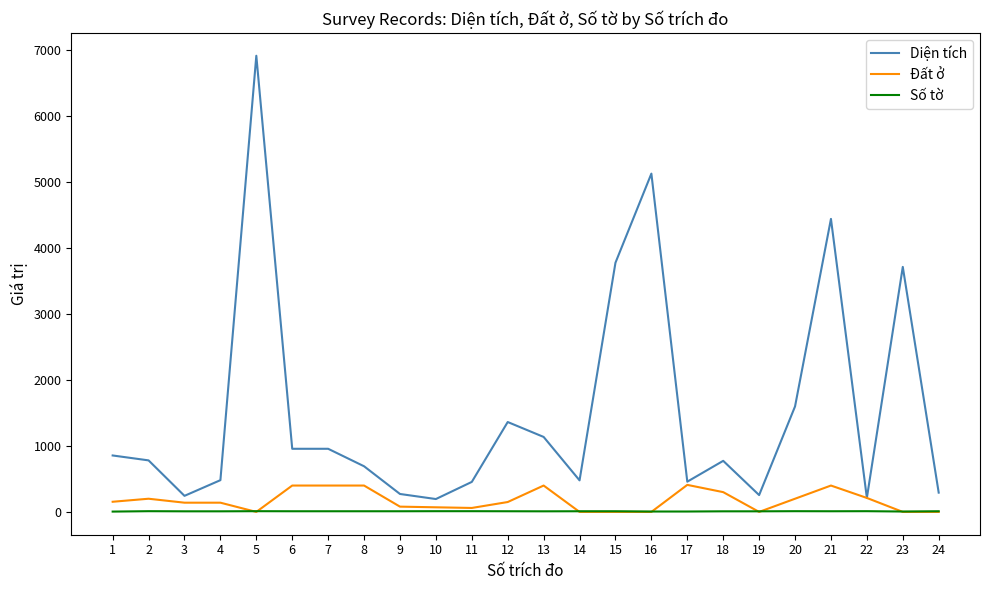

What are all the series names shown in the legend?

Diện tích, Đất ở, Số tờ